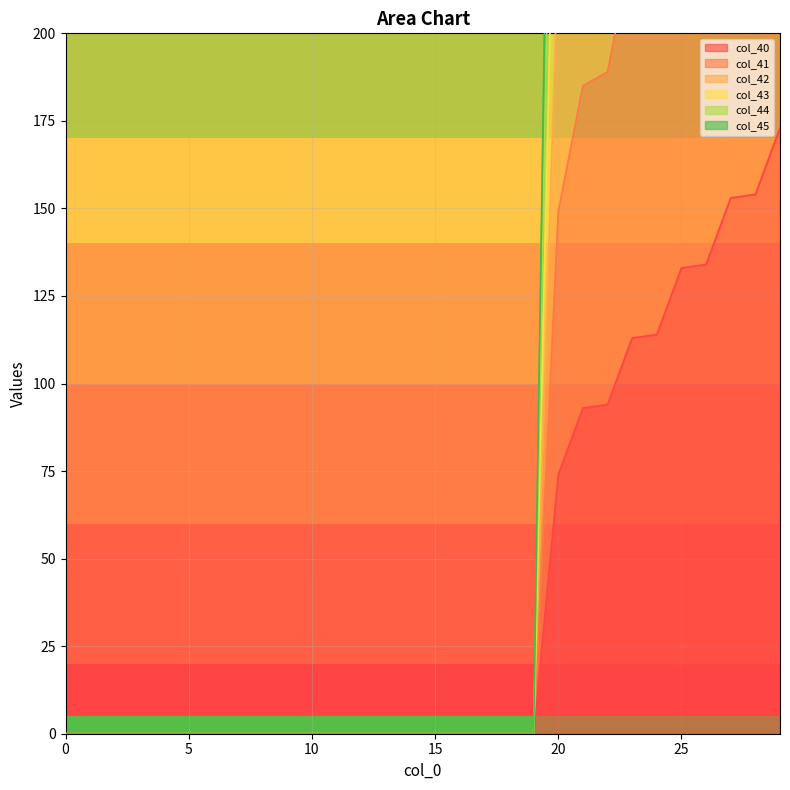

Which series has the widest spread of values?

col_43